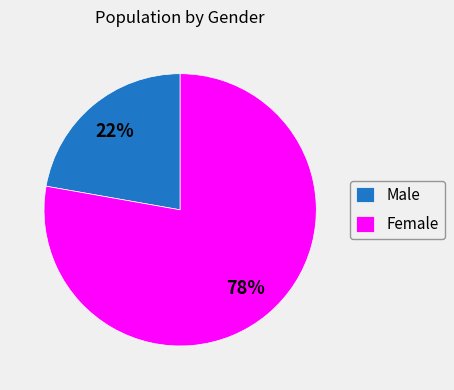

The Female slice represents 87% of the pie. True or false?

False